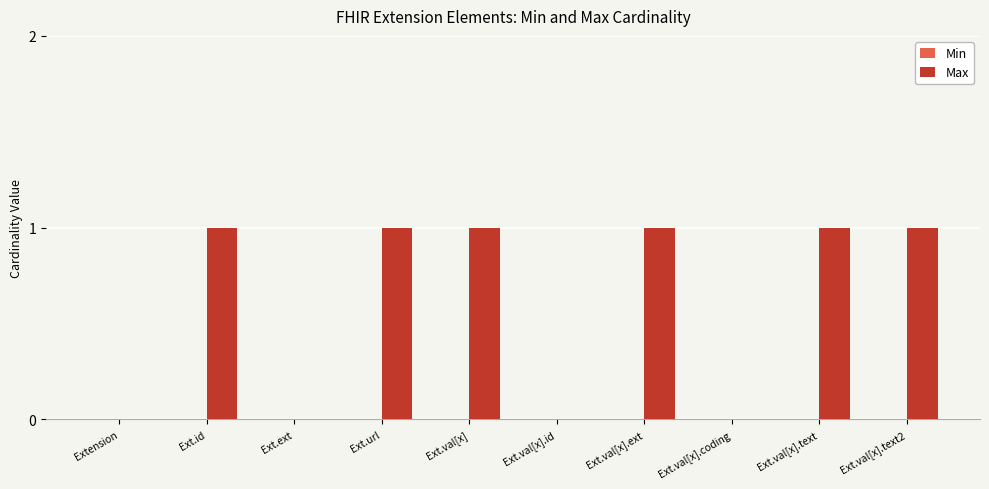

Is it true that the value at Ext.val[x] is 0?

False